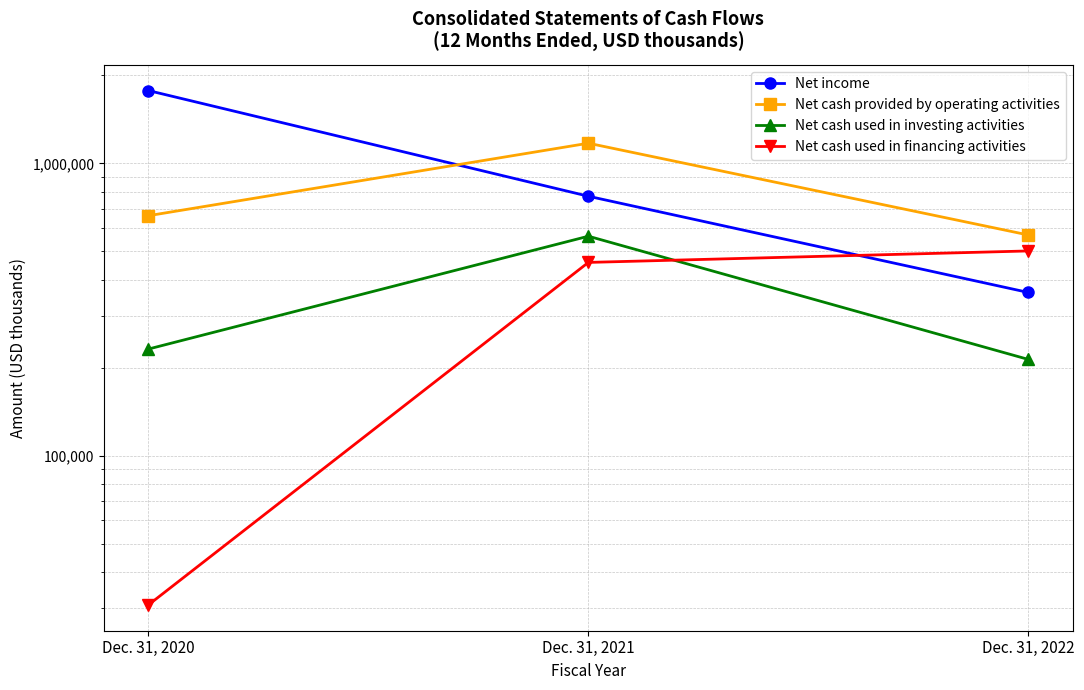

How many lines are shown in the chart?

4